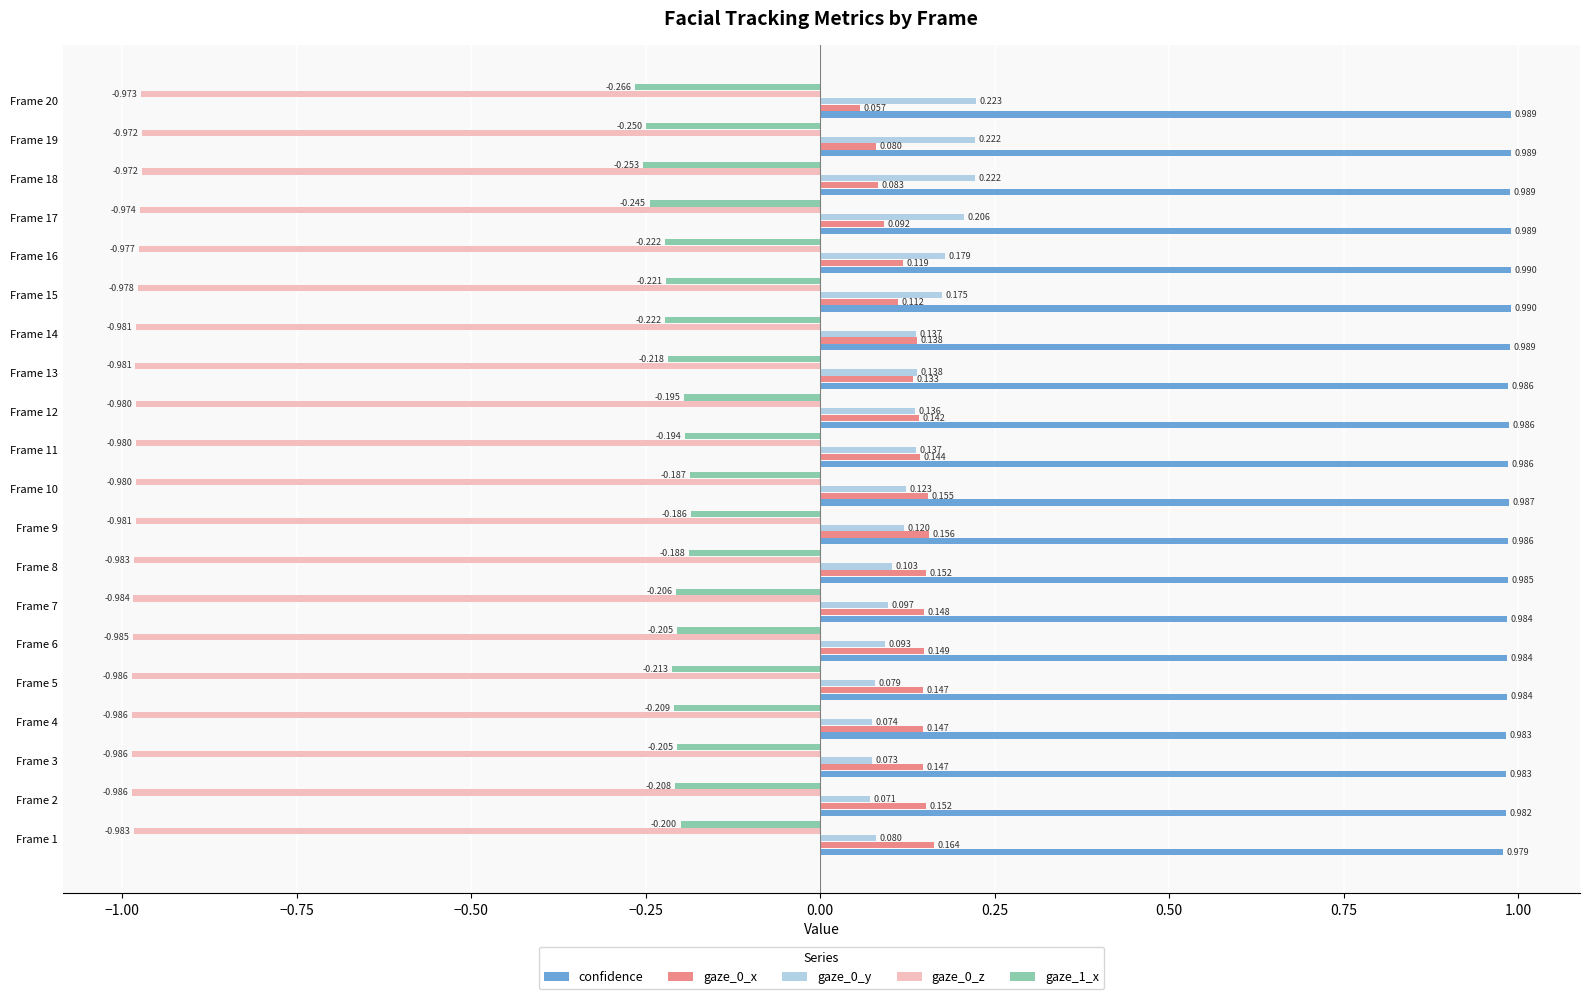

Which series has the largest total across all categories?

confidence